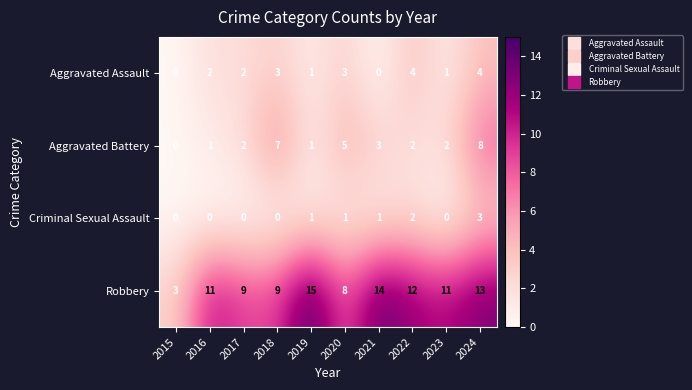

Count the Aggravated Battery values in the range 1 to 5.

7